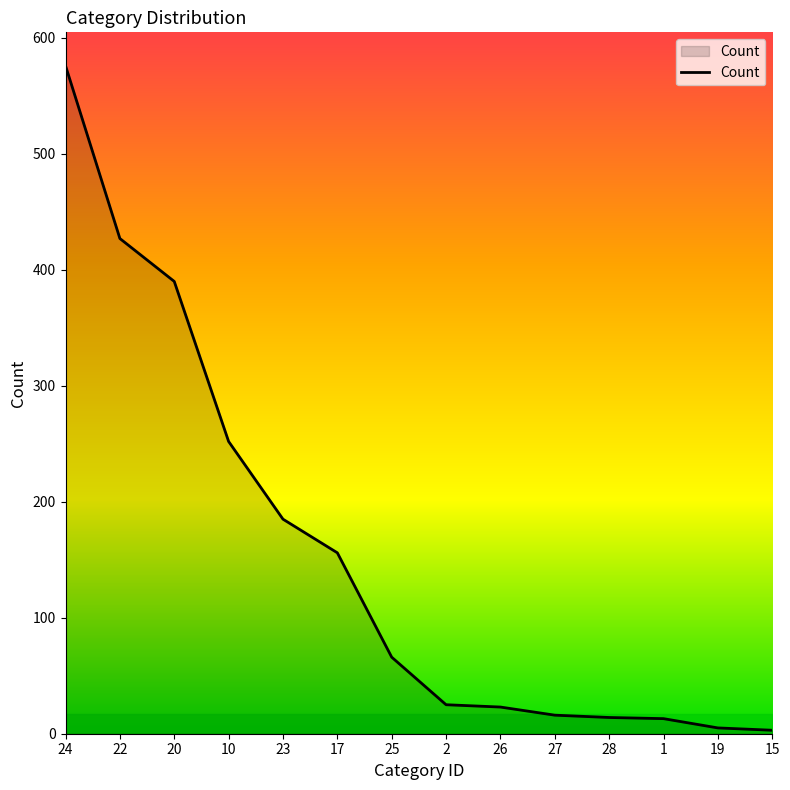

What is the difference between the maximum and minimum values?

573